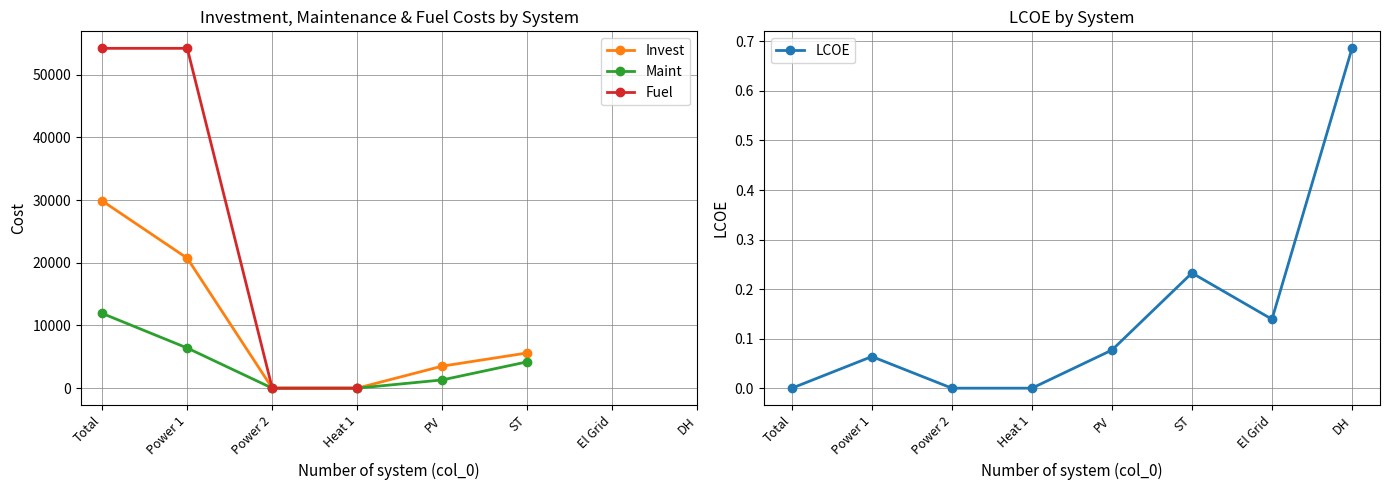

At which category does the chart reach its minimum across all series?

Power 2